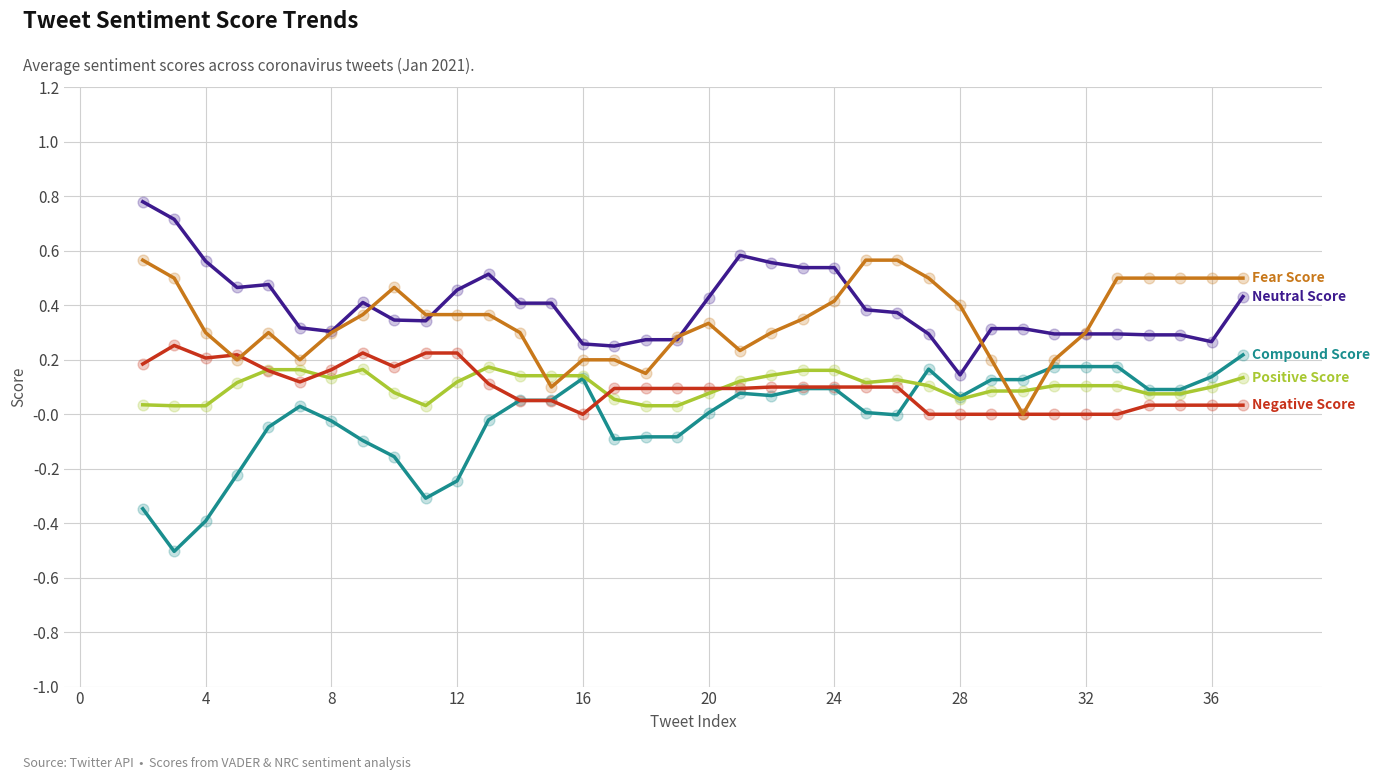

What is the maximum value shown in the chart?

0.8